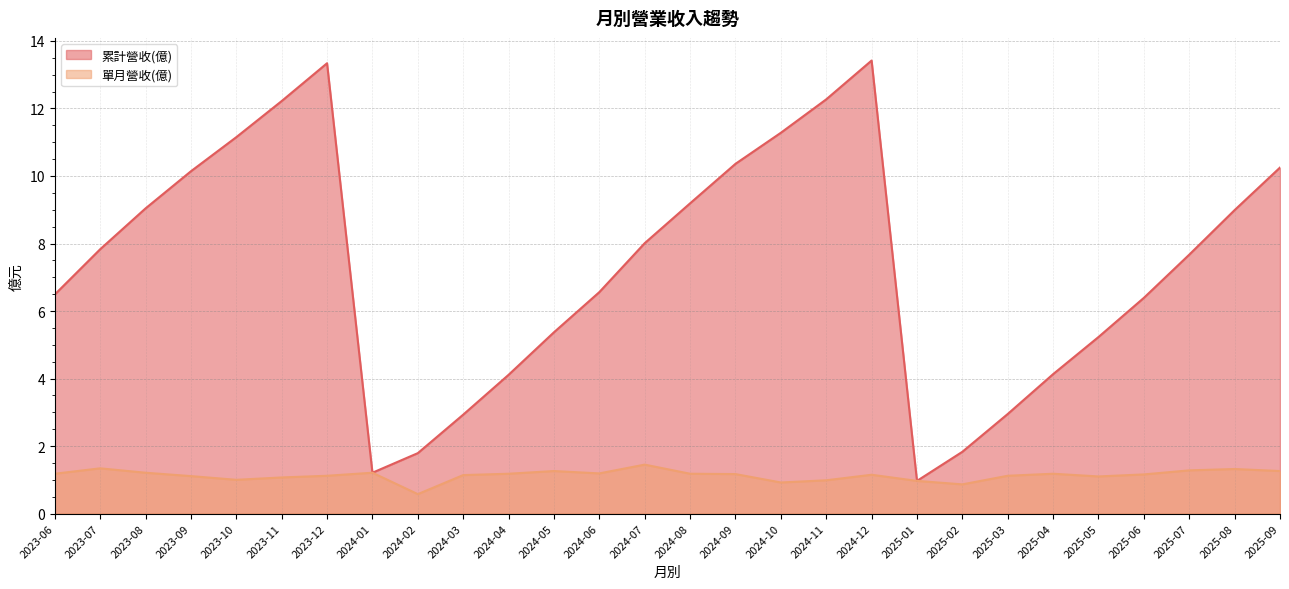

Reading left to right, list all the values displayed in this chart.

累計營收(億): 2023-06=6.5	2023-07=7.8	2023-08=9.0	2023-09=10.1	2023-10=11.2	2023-11=12.2	2023-12=13.3	2024-01=1.2	2024-02=1.8	2024-03=2.9	2024-04=4.1	2024-05=5.4	2024-06=6.6	2024-07=8.0	2024-08=9.2	2024-09=10.4	2024-10=11.3	2024-11=12.3	2024-12=13.4	2025-01=1.0	2025-02=1.8	2025-03=3.0	2025-04=4.1	2025-05=5.2	2025-06=6.4	2025-07=7.7	2025-08=9.0	2025-09=10.2
單月營收(億): 2023-06=1.2	2023-07=1.3	2023-08=1.2	2023-09=1.1	2023-10=1.0	2023-11=1.1	2023-12=1.1	2024-01=1.2	2024-02=0.6	2024-03=1.1	2024-04=1.2	2024-05=1.3	2024-06=1.2	2024-07=1.4	2024-08=1.2	2024-09=1.2	2024-10=0.9	2024-11=1.0	2024-12=1.1	2025-01=1.0	2025-02=0.9	2025-03=1.1	2025-04=1.2	2025-05=1.1	2025-06=1.2	2025-07=1.3	2025-08=1.3	2025-09=1.3